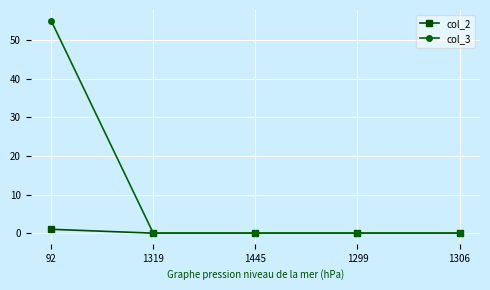

True or false: col_3 has more than 1 points higher than both neighbors.

False